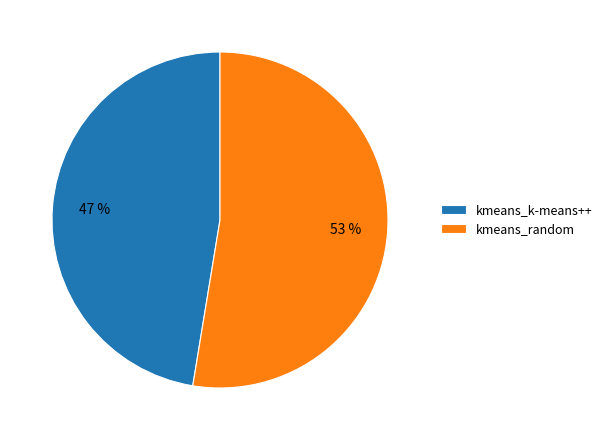

The kmeans_random slice represents 53% of the pie. True or false?

True